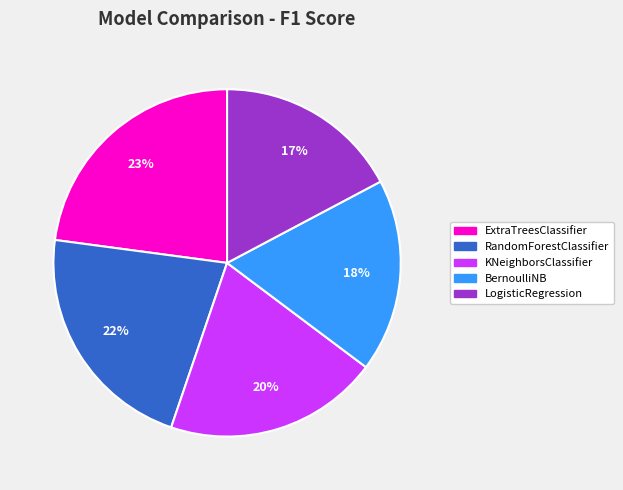

To the nearest percent, what is the difference between the RandomForestClassifier and LogisticRegression slice percentages?

5%